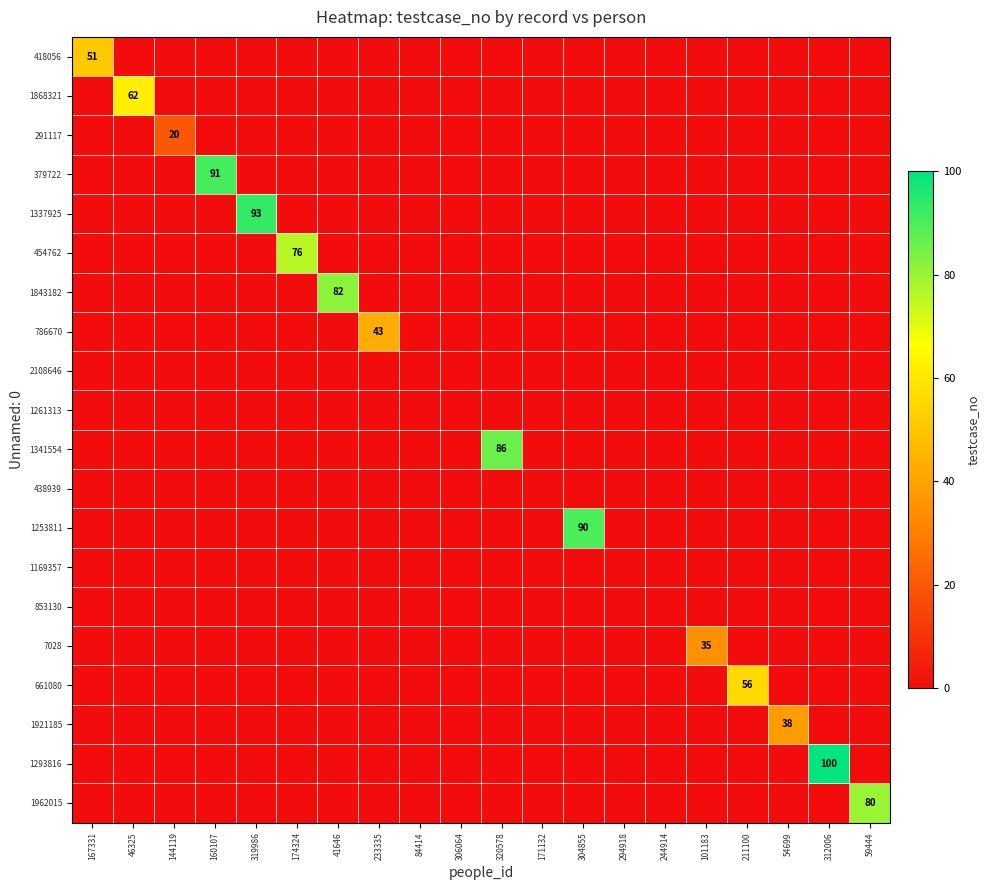

Is it true that 661080 equals 56 at 211100?

True